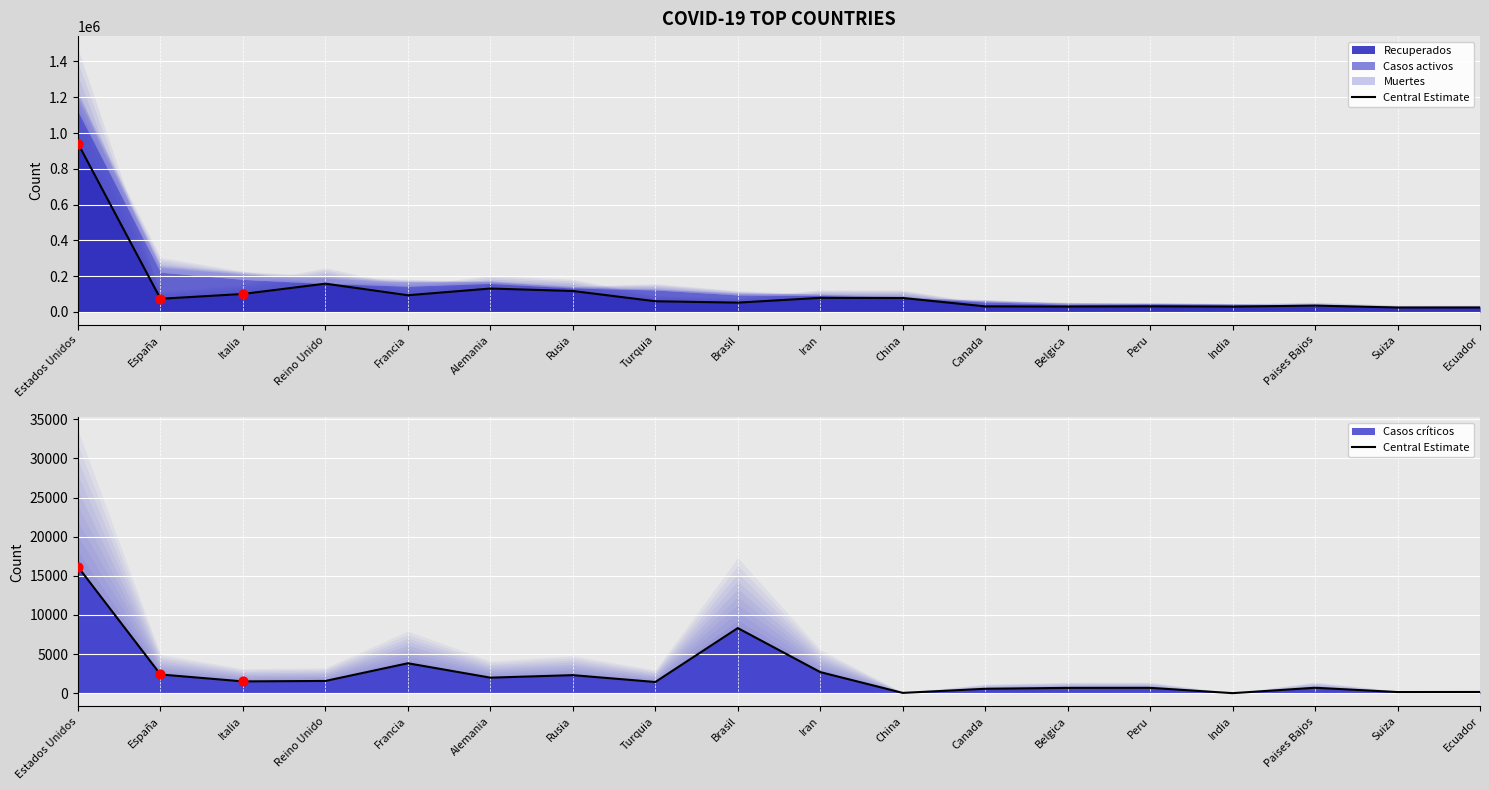

What is the ratio of the value at Peru to the value at China?

20.6